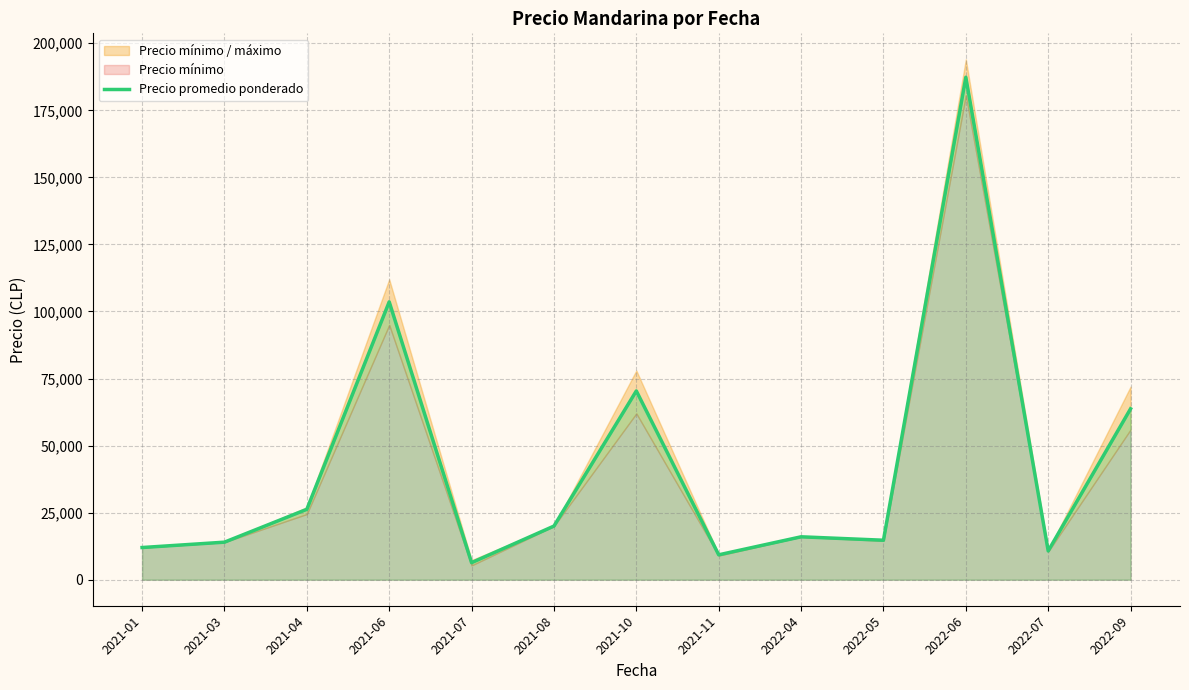

At which label is the value closest to 96849?

2021-06